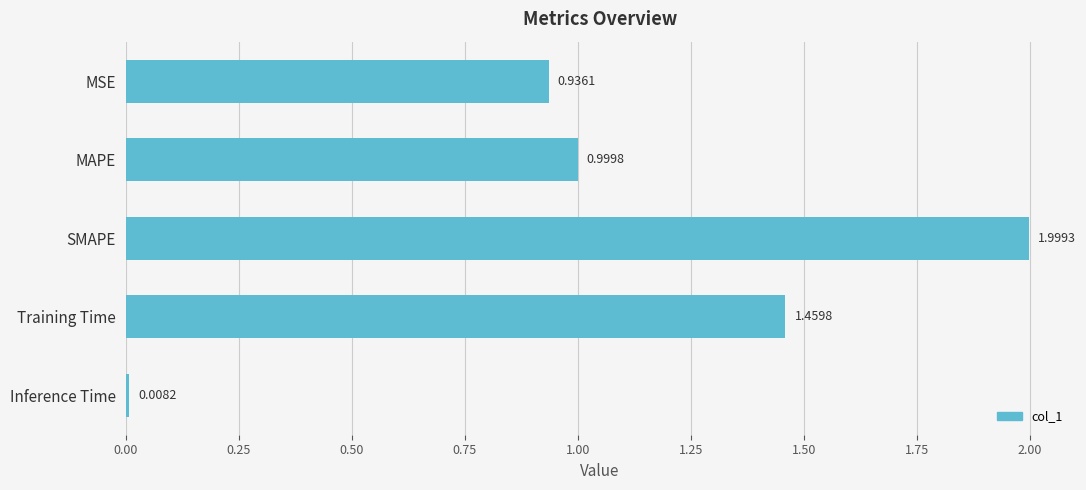

At which label is the value closest to 1?

MAPE